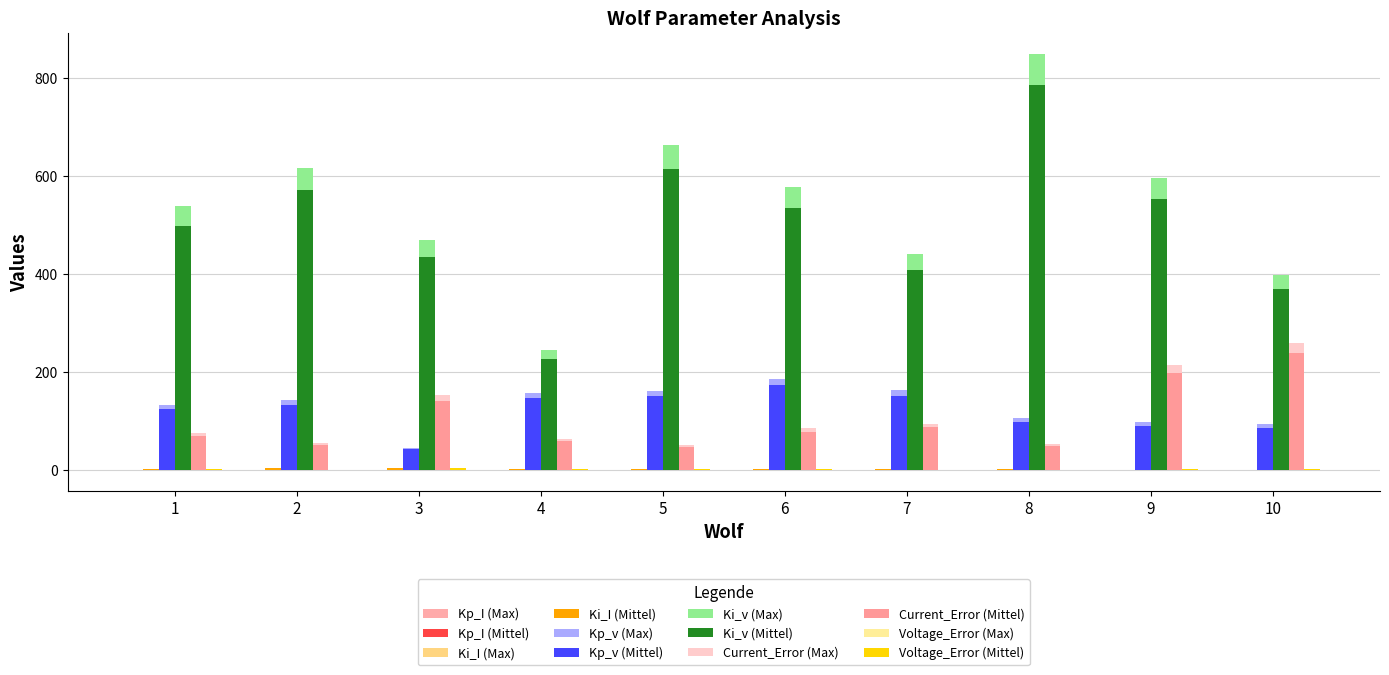

Count the number of categories in the chart.

10